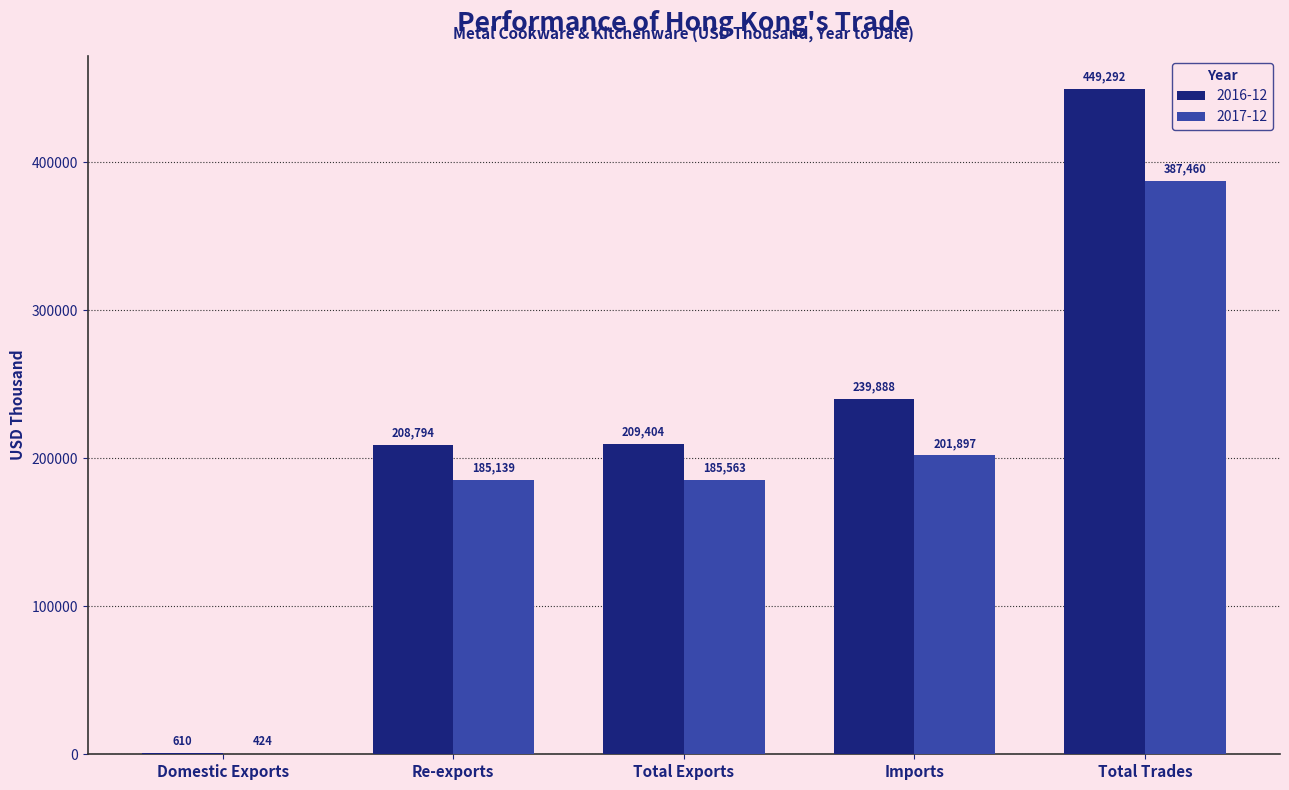

What is the approximate value of 2016-12 at Imports?

239888.0